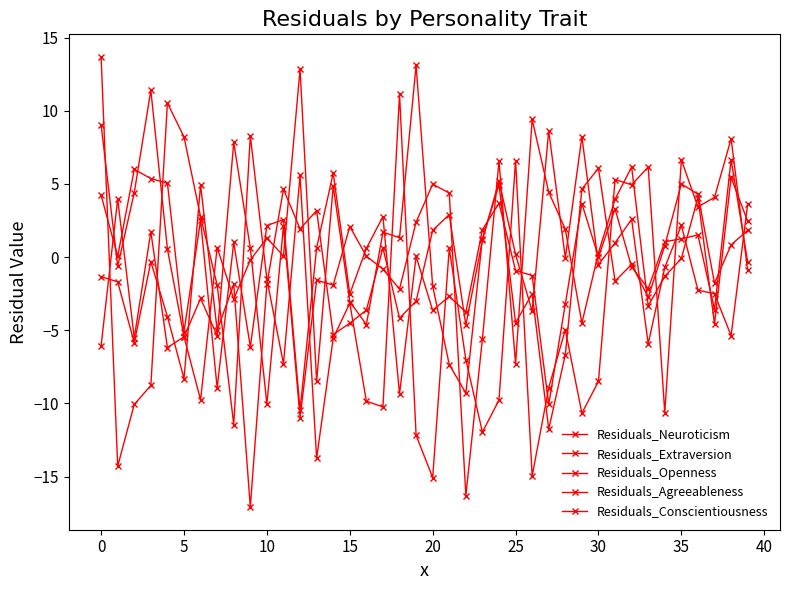

Count the number of categories in the chart.

40